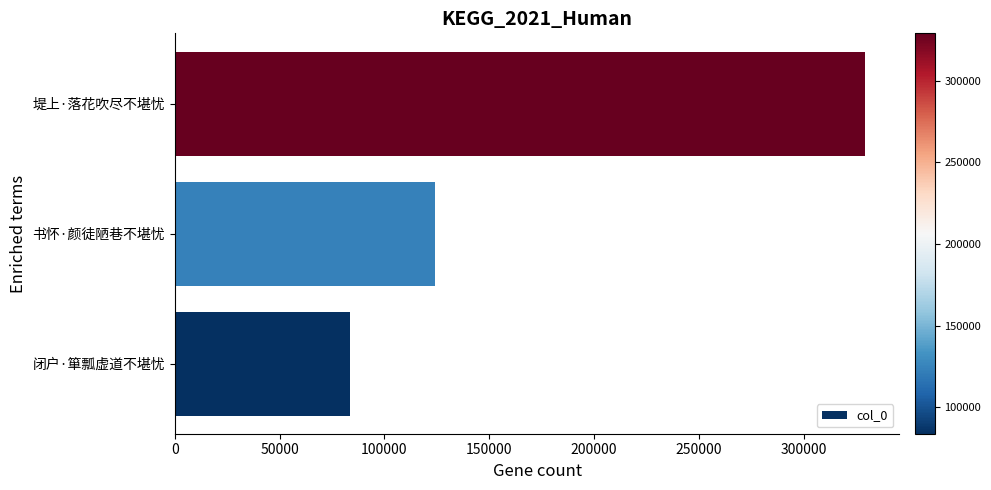

What is the approximate value at 堤上·落花吹尽不堪忧, to the nearest 10?

329220